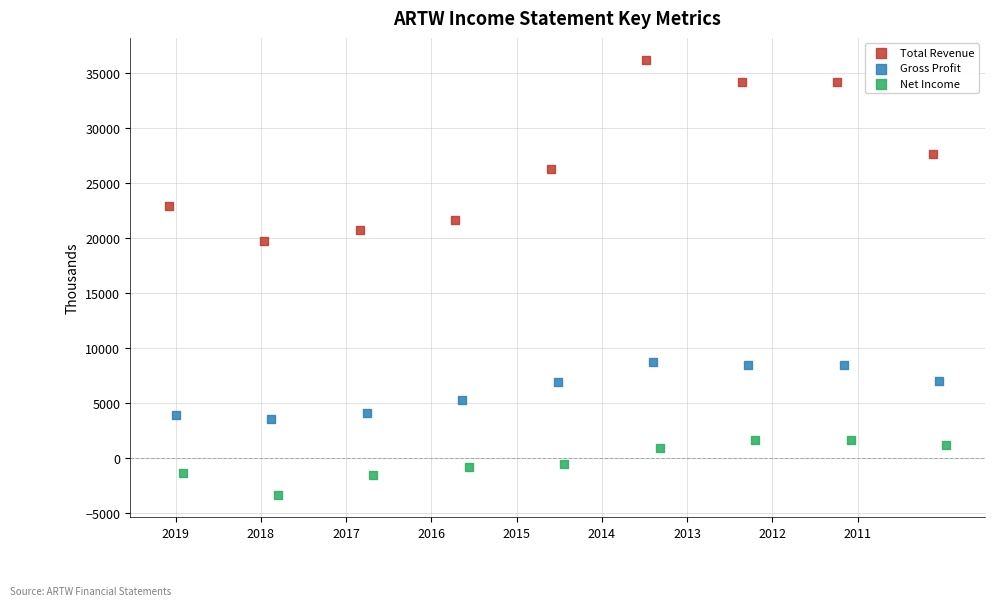

What are all the series names shown in the legend?

Total Revenue, Gross Profit, Net Income